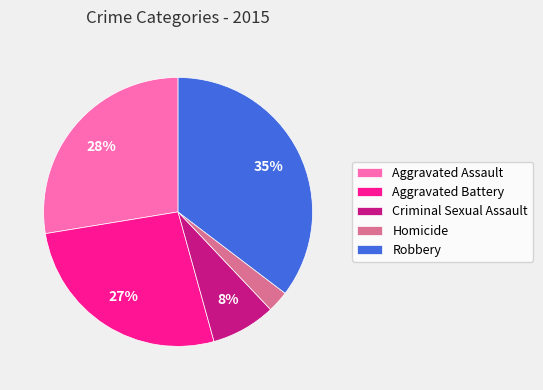

To the nearest percent, what percentage of the pie is Homicide?

3%